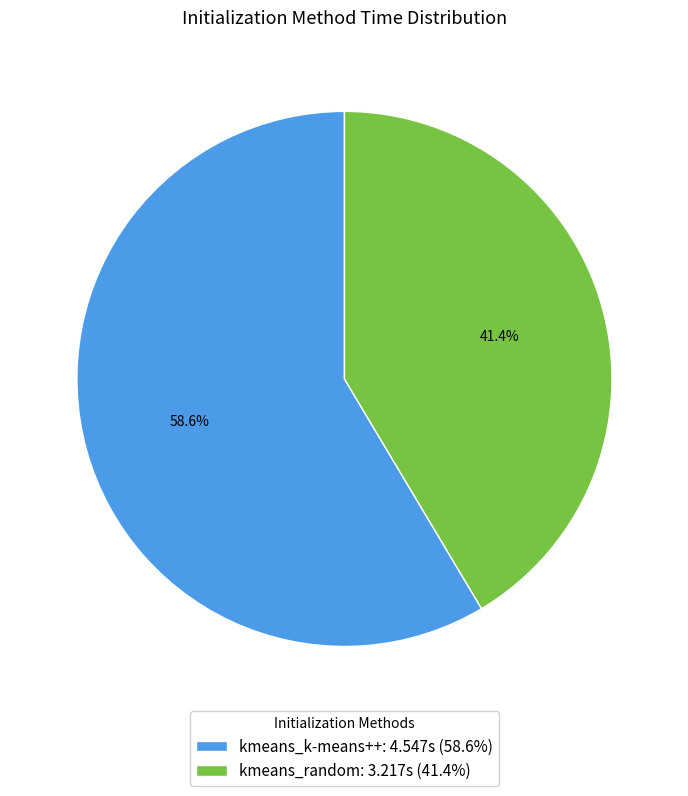

True or false: kmeans_random accounts for 41% of the total.

True